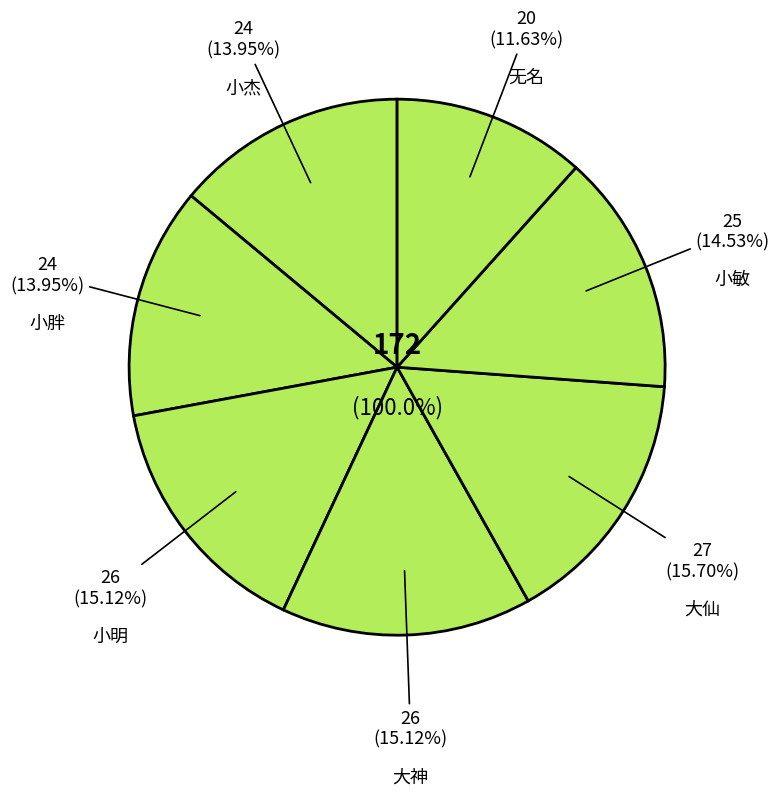

How many segments does this pie chart have?

7